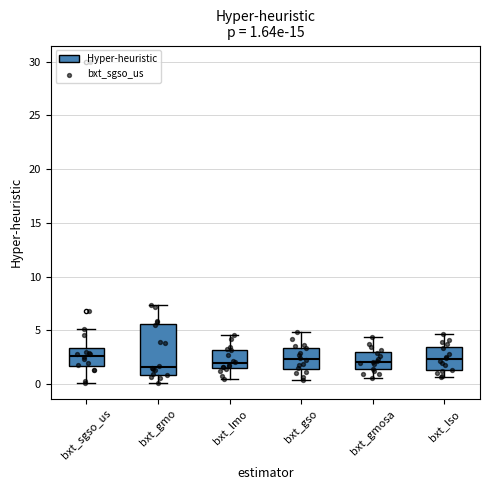

Comparing the boxes themselves (not the whiskers), which one is the tallest?

bxt_gmo